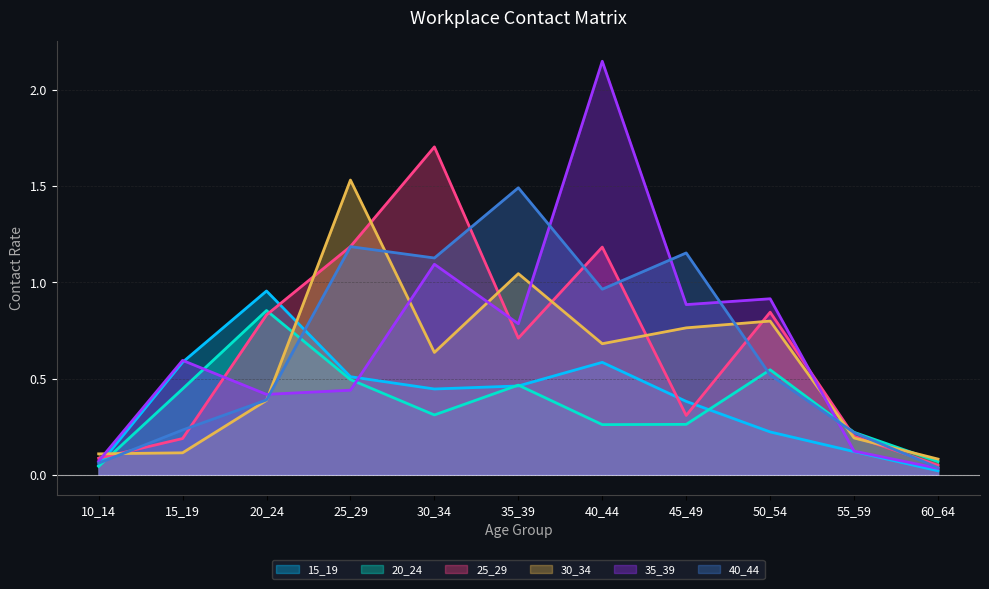

What is the difference between the highest and lowest values at 40_44?

1.9